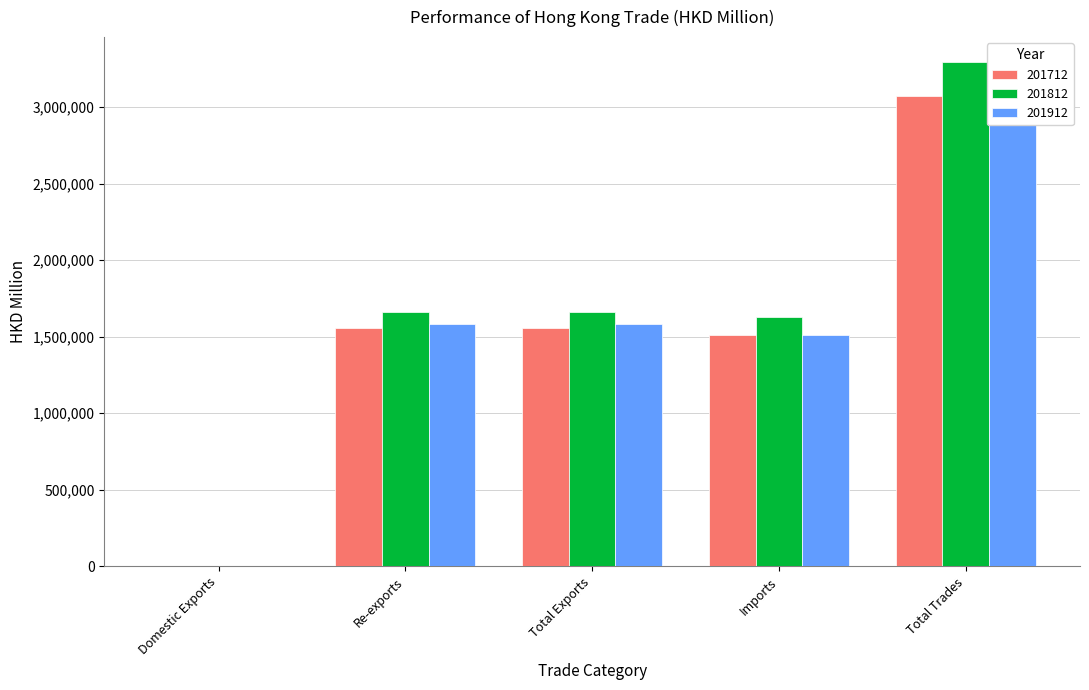

What is the sum of the 201712 values at Imports and Re-exports?

3067002.5